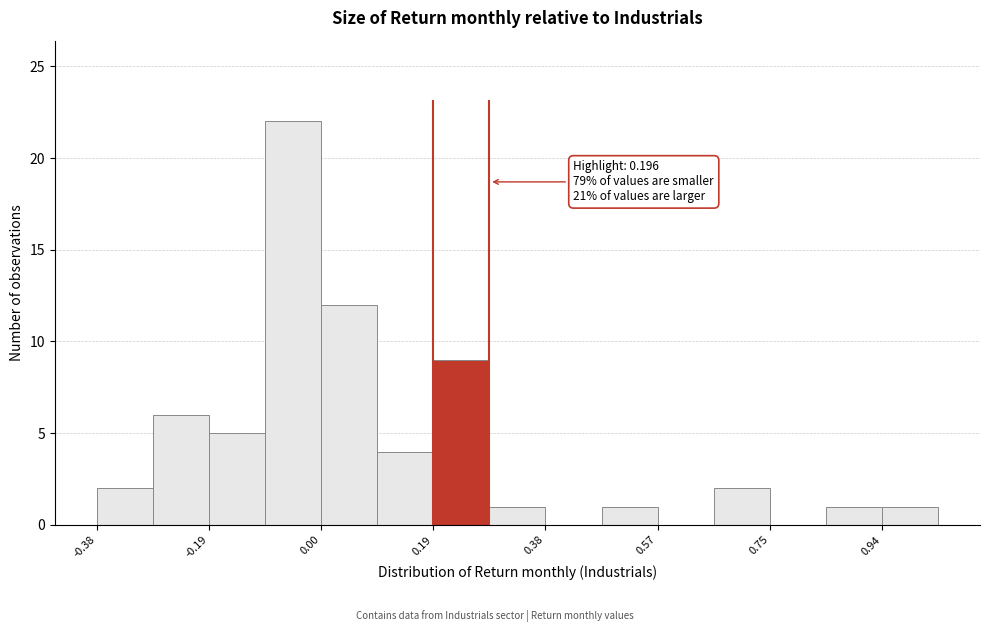

Which range on the x-axis has the tallest bar?

-0.10 to 0.00